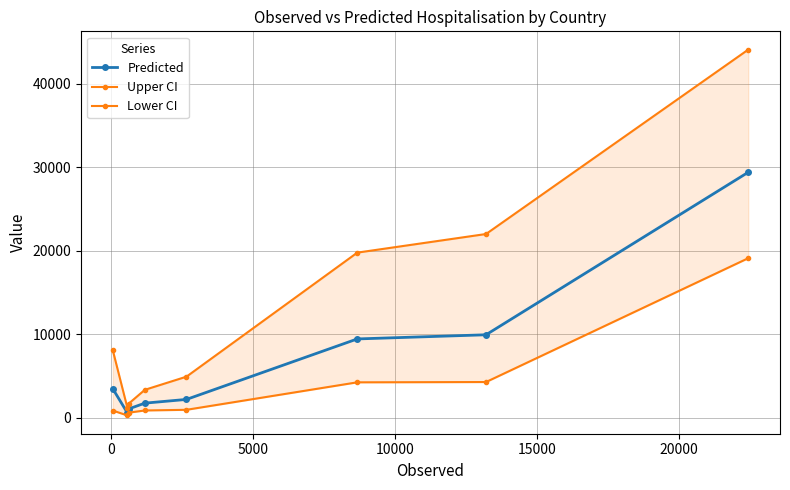

What is the highest value of the Predicted series?

29386